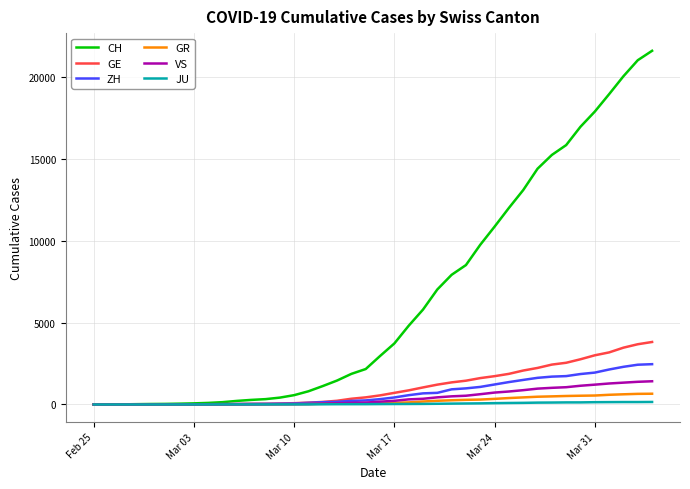

What is the average value of the GR series?

206